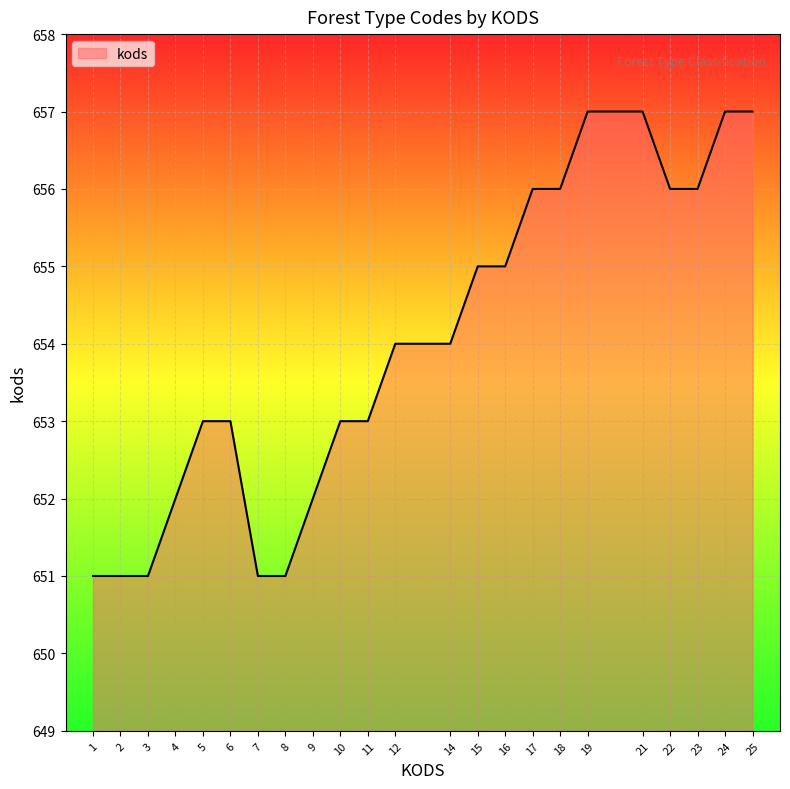

What is the smallest value displayed?

651